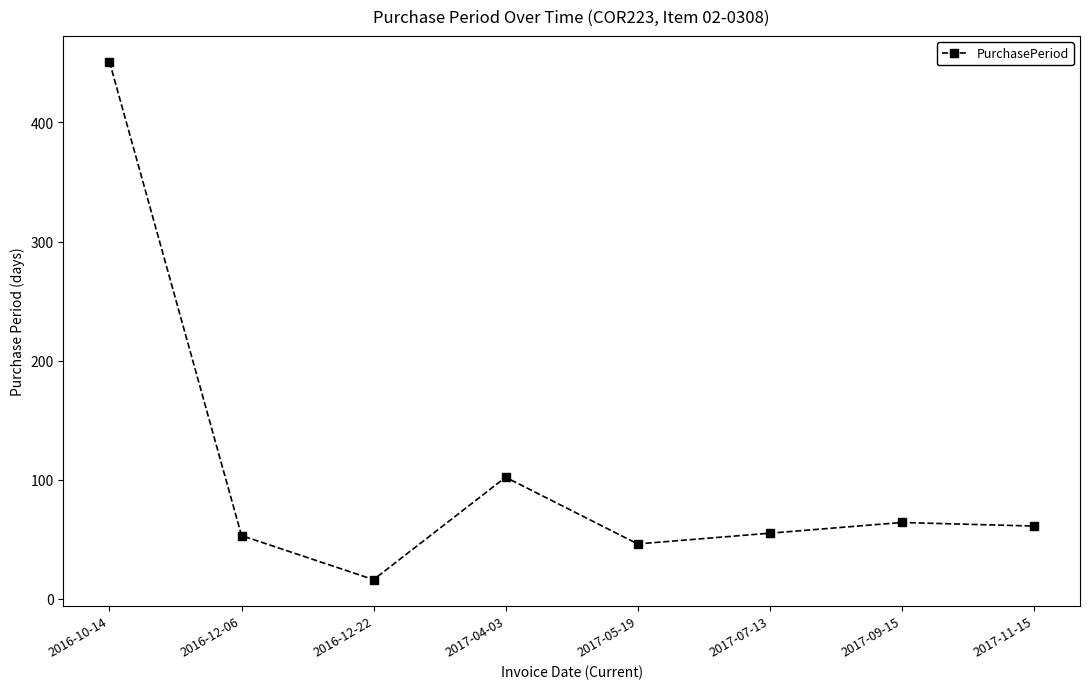

Is this an area chart (filled region under the line)?

No